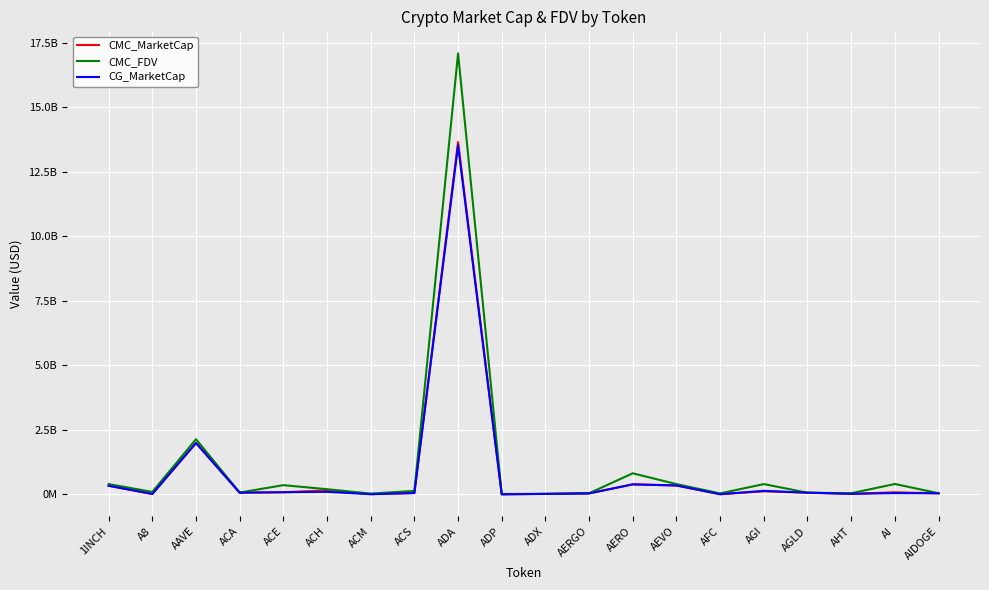

Reading left to right, transcribe all the data shown in this chart.

CMC_MarketCap: 1INCH=337035710.2	A8=20331948.6	AAVE=1994877198.4	ACA=68583685.0	ACE=82835529.1	ACH=163954030.2	ACM=10819575.9	ACS=56412299.6	ADA=13651663012.3	ADP=5788759.8	ADX=22249294.1	AERGO=42557253.1	AERO=392320157.2	AEVO=348184854.9	AFC=10379400.0	AGI=122175413.9	AGLD=69107188.1	AHT=24787653.9	AI=83799715.1	AIDOGE=43779772.8
CMC_FDV: 1INCH=402378965.7	A8=99911295.1	AAVE=2140156014.6	ACA=73751329.7	ACE=361106563.0	ACH=204129651.9	ACM=33679687.0	ACS=138951372.9	ADA=17087355651.8	ADP=18982859.4	ADX=23168942.5	AERGO=47817138.4	AERO=820029770.9	AEVO=401242628.8	AFC=41246892.4	AGI=402199571.2	AGLD=69107188.1	AHT=47791128.3	AI=405686971.6	AIDOGE=48084542.0
CG_MarketCap: 1INCH=337406027.0	A8=20309448.0	AAVE=1993893865.0	ACA=68602759.0	ACE=87608739.0	ACH=100912515.0	ACM=10805395.0	ACS=56325292.0	ADA=13526860327.0	ADP=5789908.0	ADX=22247344.0	AERGO=42533287.0	AERO=390682670.0	AEVO=348181786.0	AFC=10519535.0	AGI=140117176.0	AGLD=68955618.0	AHT=24761748.0	AI=52682684.0	AIDOGE=47201331.0